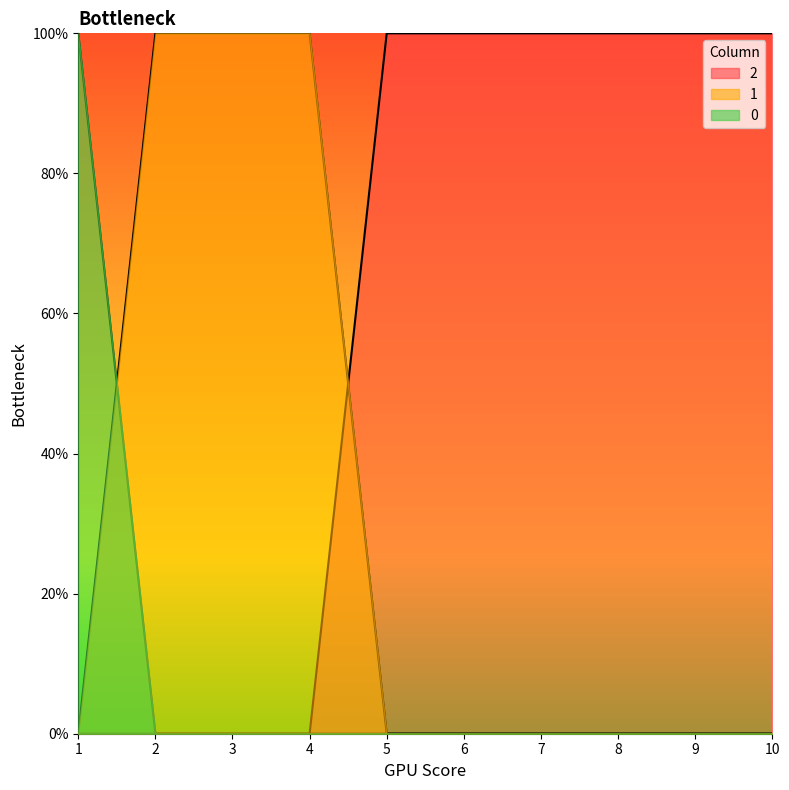

What is the difference between the maximum and minimum values in the 2 series?

1